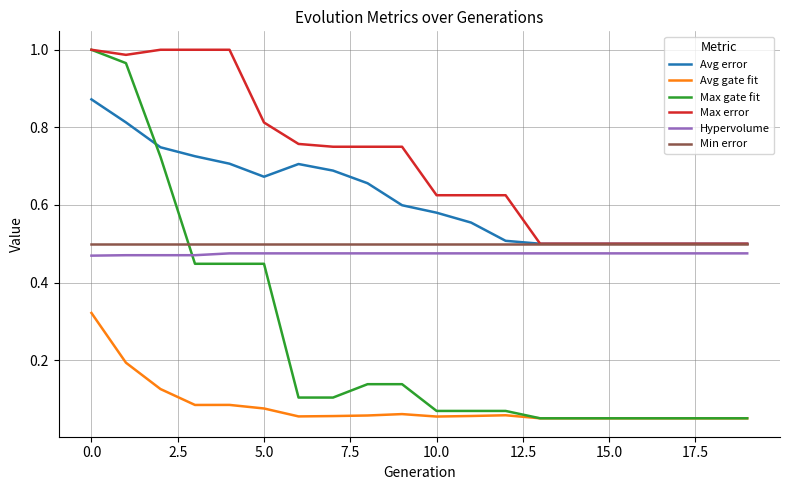

How many lines are shown in the chart?

6